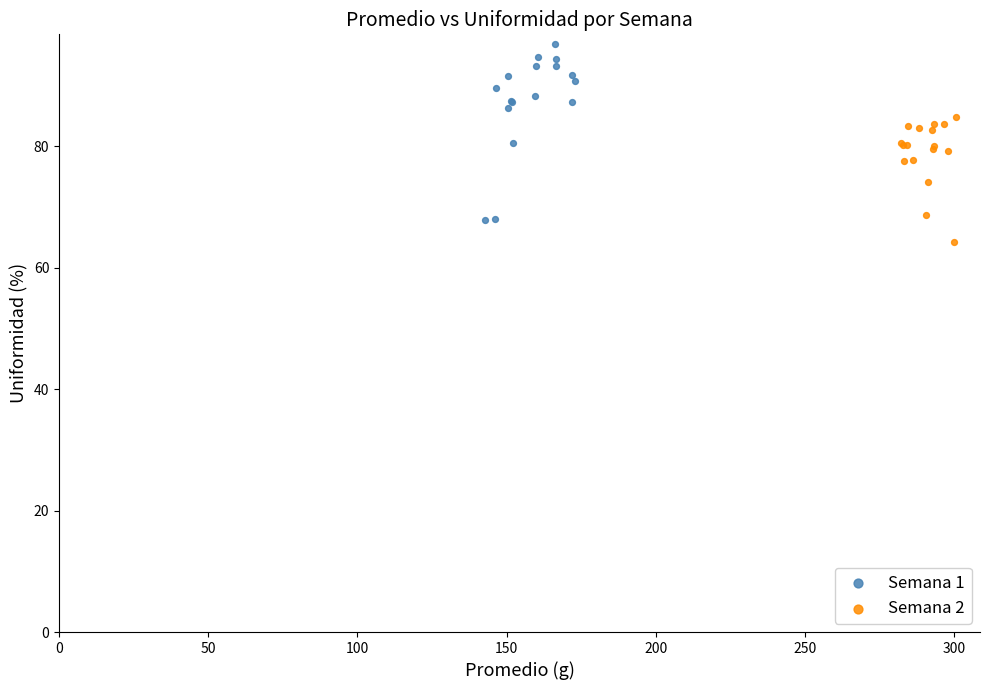

Which series contains the highest Y value?

Semana 1